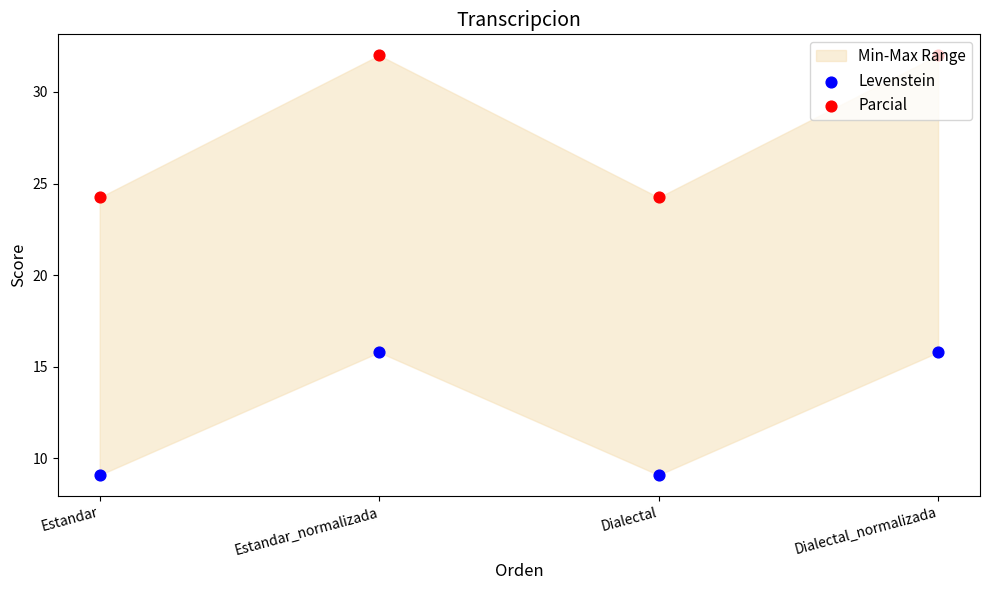

Is the value of Parcial at Estandar greater than the value of Levenstein at Estandar_normalizada?

Yes